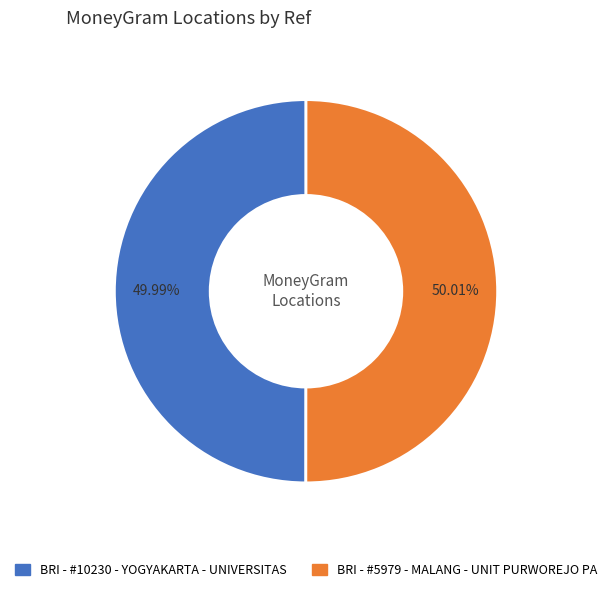

To the nearest percent, what percentage of the pie is BRI - #10230 - YOGYAKARTA - UNIVERSITAS?

50%